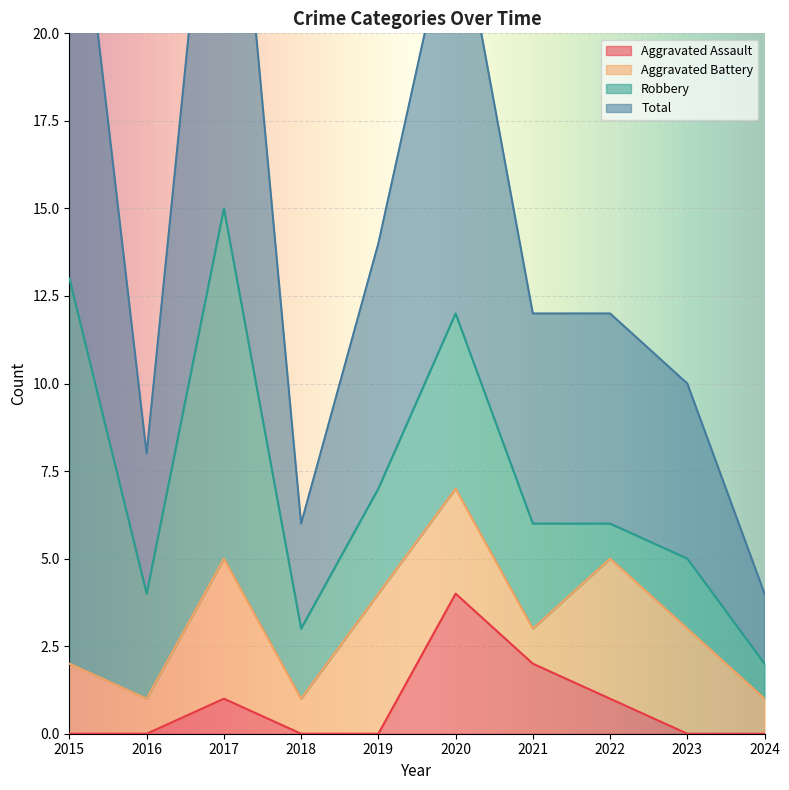

True or false: Aggravated Assault and Total intersect in this chart.

False